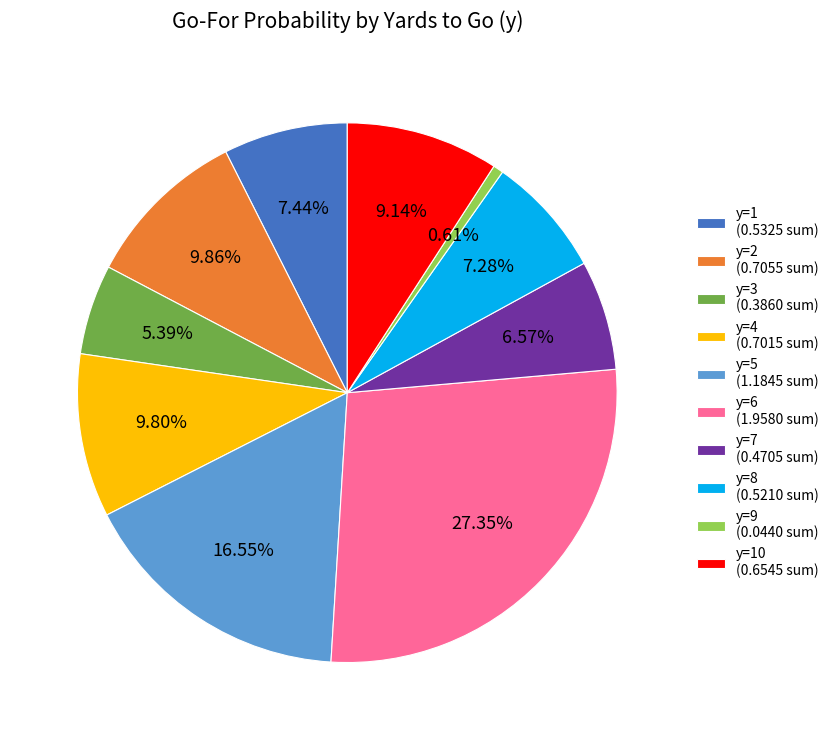

Does y=2 (0.7055 sum) represent more than half of the total?

No